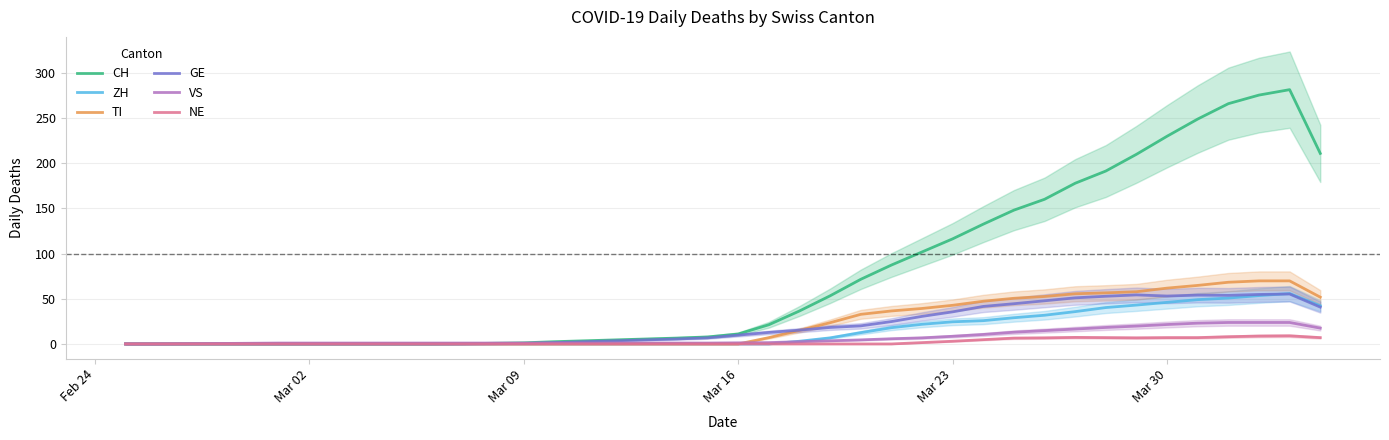

What is the maximum value for TI?

69.8